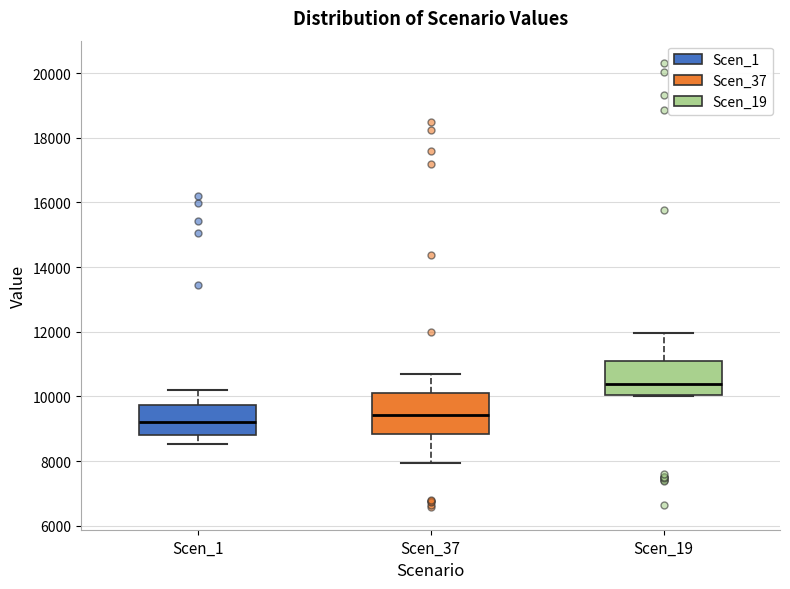

Reading left to right, read every box against the y-axis: the position of its median line, the range the box covers, and the ends of its whiskers. The values are not printed on the chart, so give them approximately, as read against the axis.

Scen_1: median 9200, box 8800 to 9800, whiskers 8600 to 10200
Scen_37: median 9400, box 8800 to 10000, whiskers 8000 to 10600
Scen_19: median 10400, box 10000 to 11200, whiskers 10000 to 12000